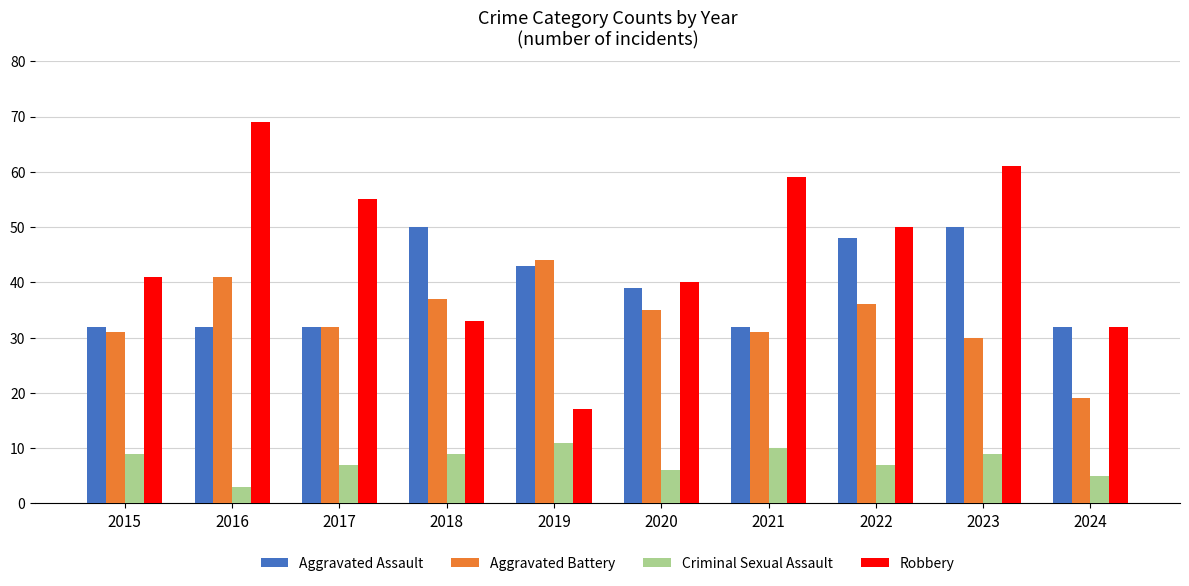

List the series in order of their peak value, lowest first.

Criminal Sexual Assault, Aggravated Battery, Aggravated Assault, Robbery